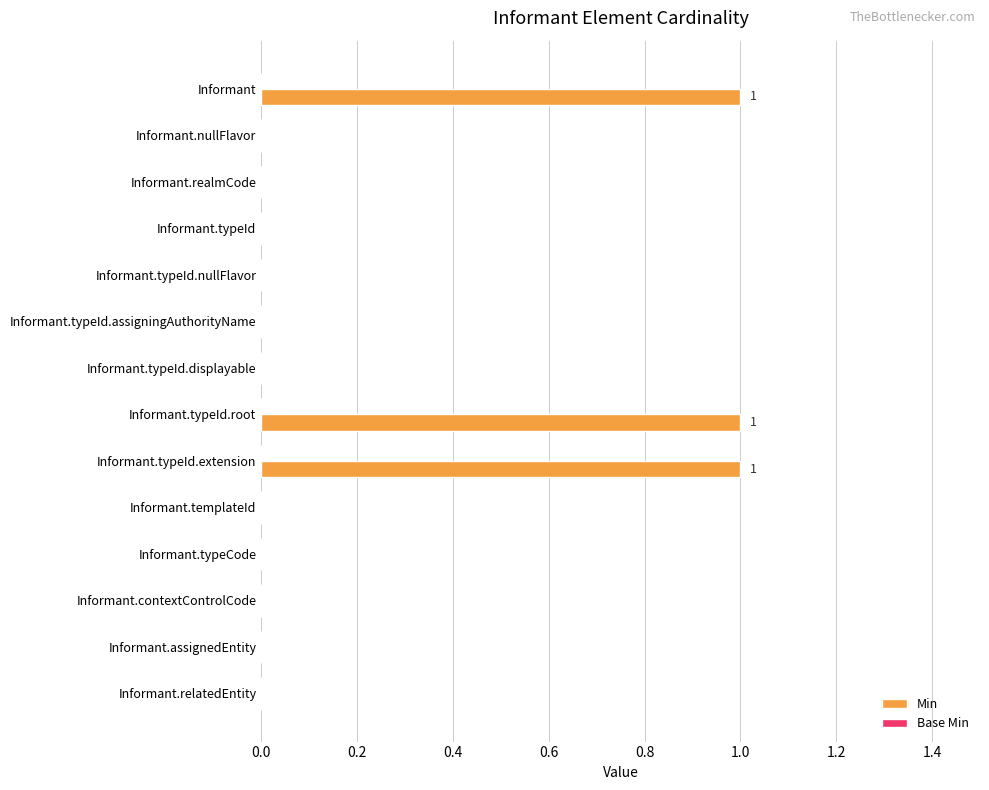

How many data points does each series have?

14